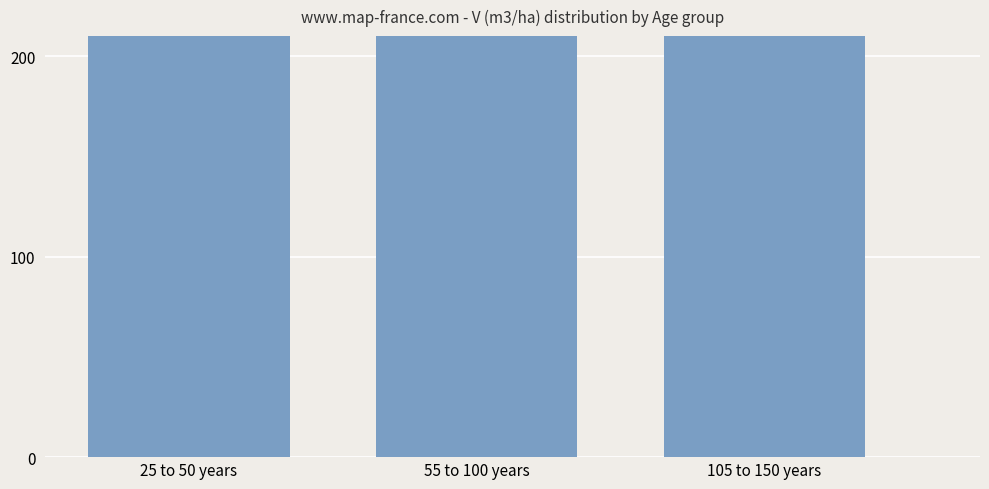

What is the smallest value displayed?

413.7